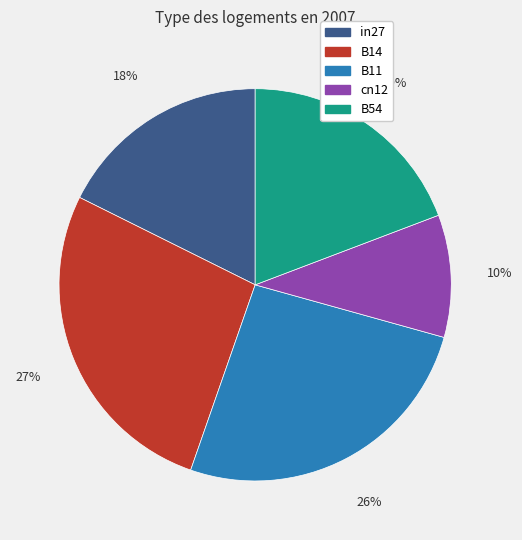

Is the sum of cn12 and in27 greater than half?

No